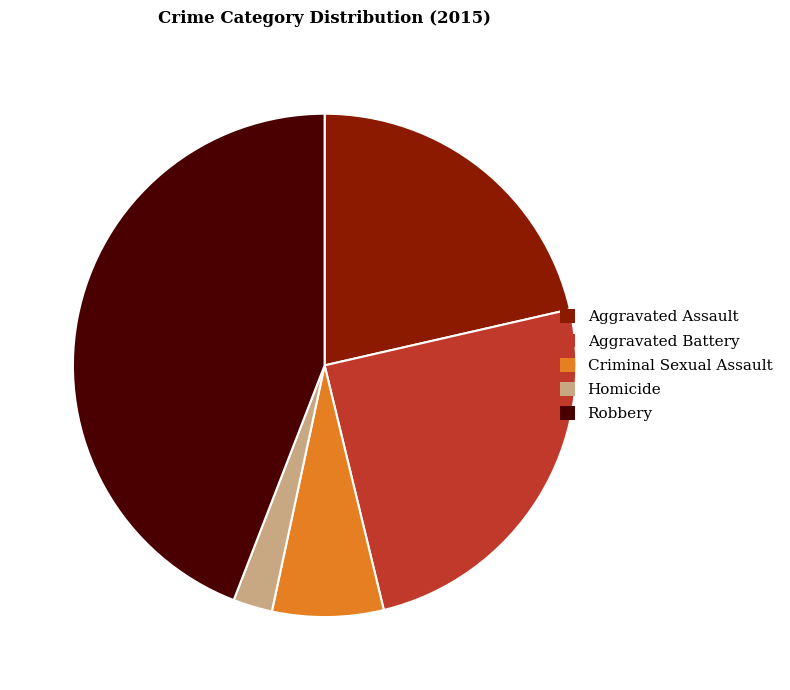

What is the ratio of the value at Aggravated Battery to the value at Criminal Sexual Assault?

3.5